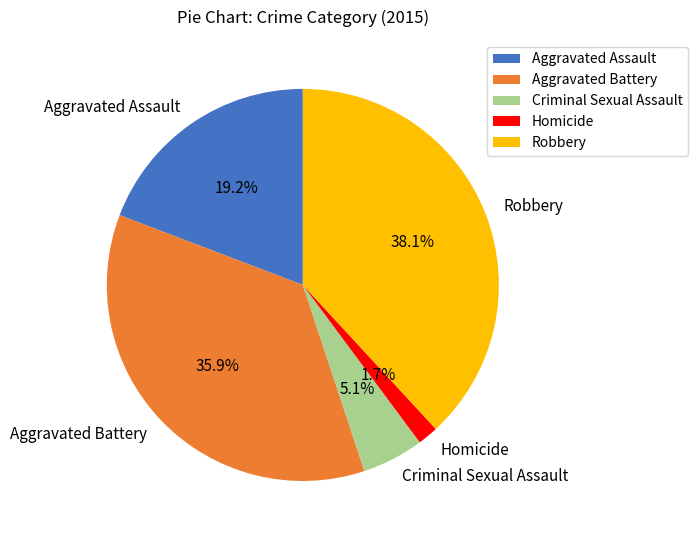

Is there any slice that represents more than half of the pie?

No